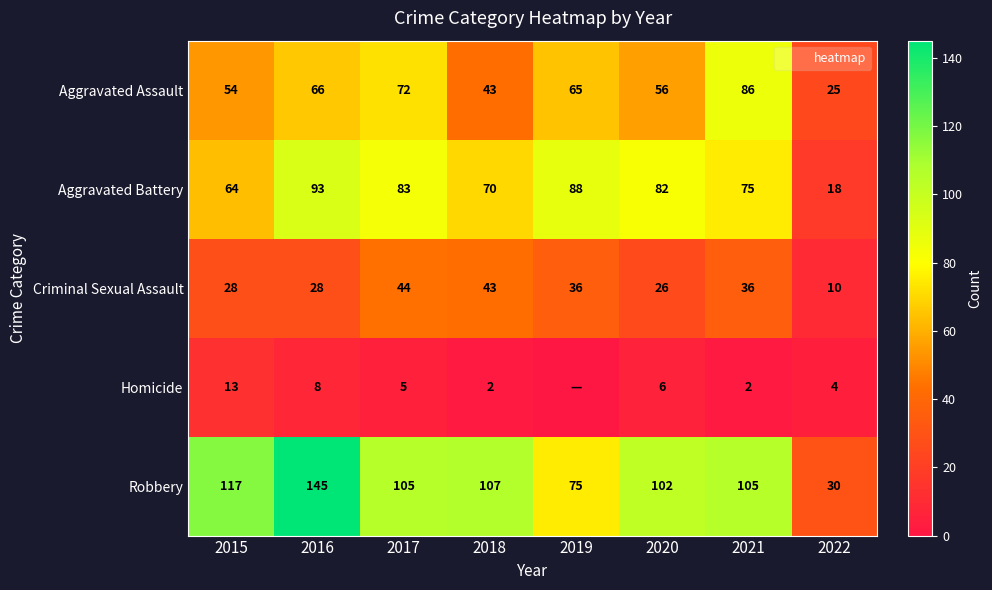

Between 2019 and 2015, which is larger?

2019